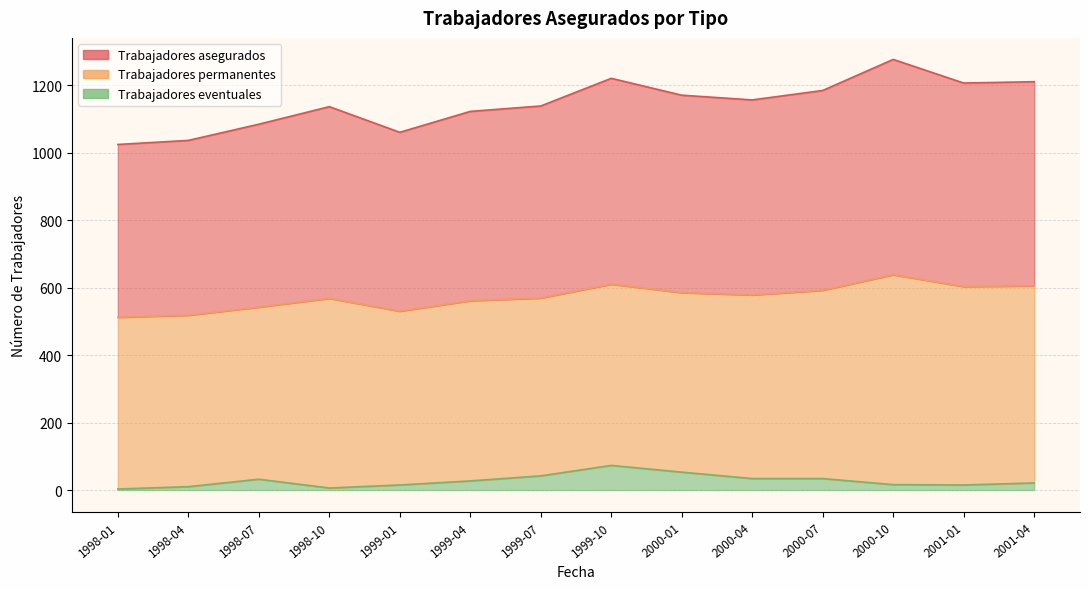

What is the sum of all Trabajadores asegurados values?

8011